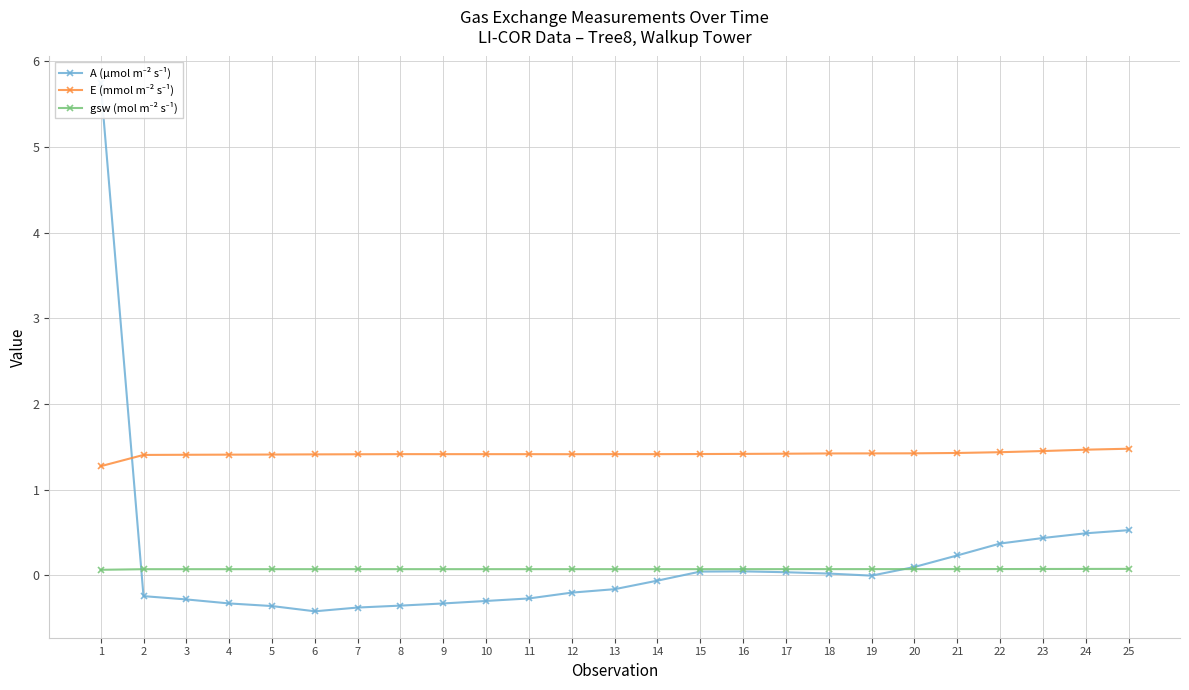

What is the total value across all series at 24?

2.0